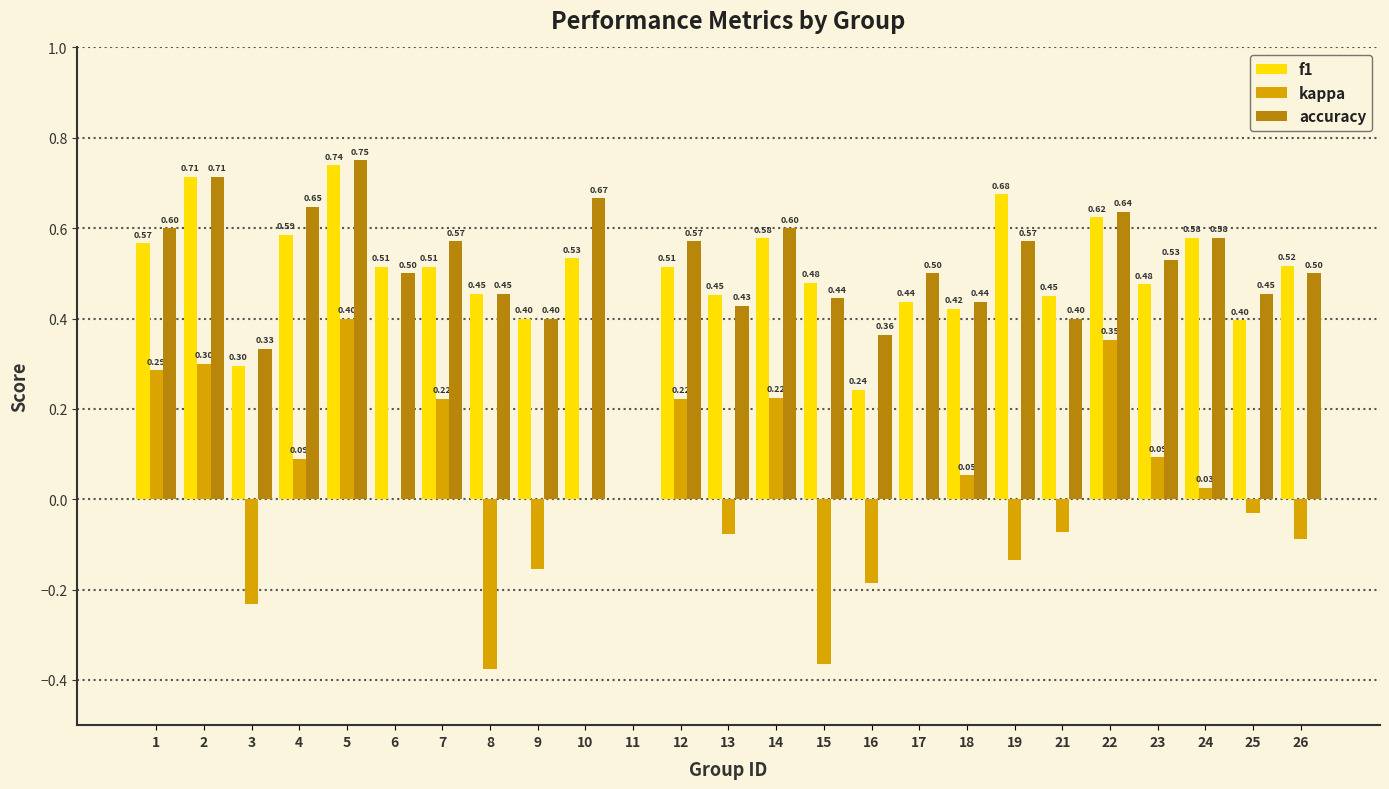

What is the average value of the f1 series?

0.5